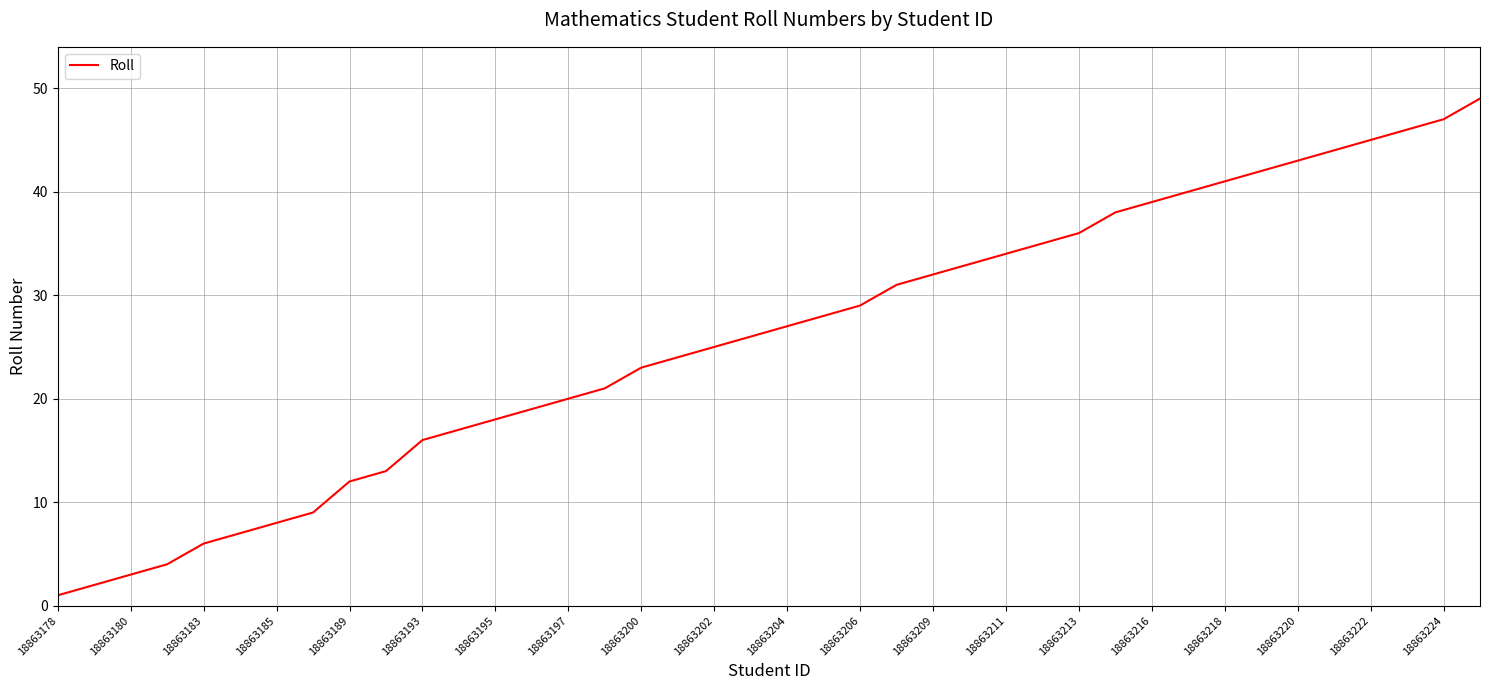

Reading left to right, what are all the values shown in this chart?

1	2	3	4	6	7	8	9	12	13	16	17	18	19	20	21	23	24	25	26	27	28	29	31	32	33	34	35	36	38	39	40	41	42	43	44	45	46	47	49